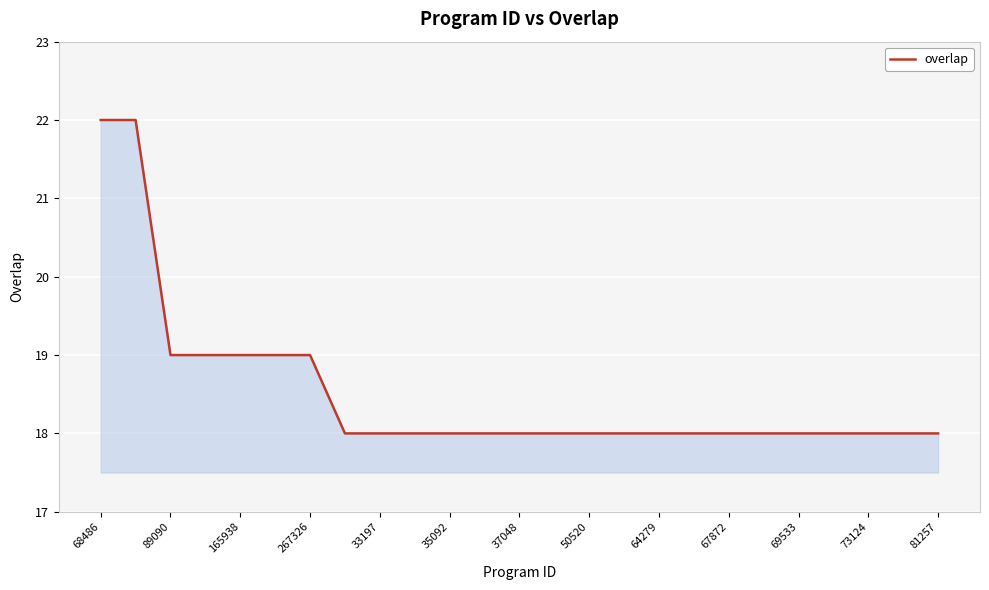

What is the minimum value shown in the chart?

18